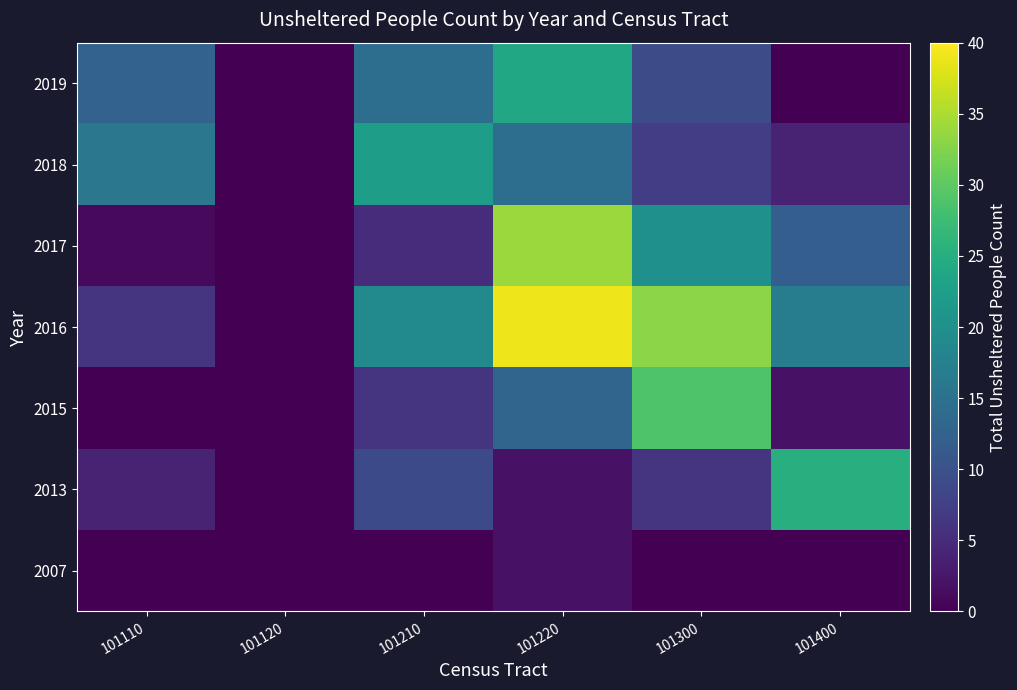

What is the difference between the 2015 values at 101400 and 101210?

4.0